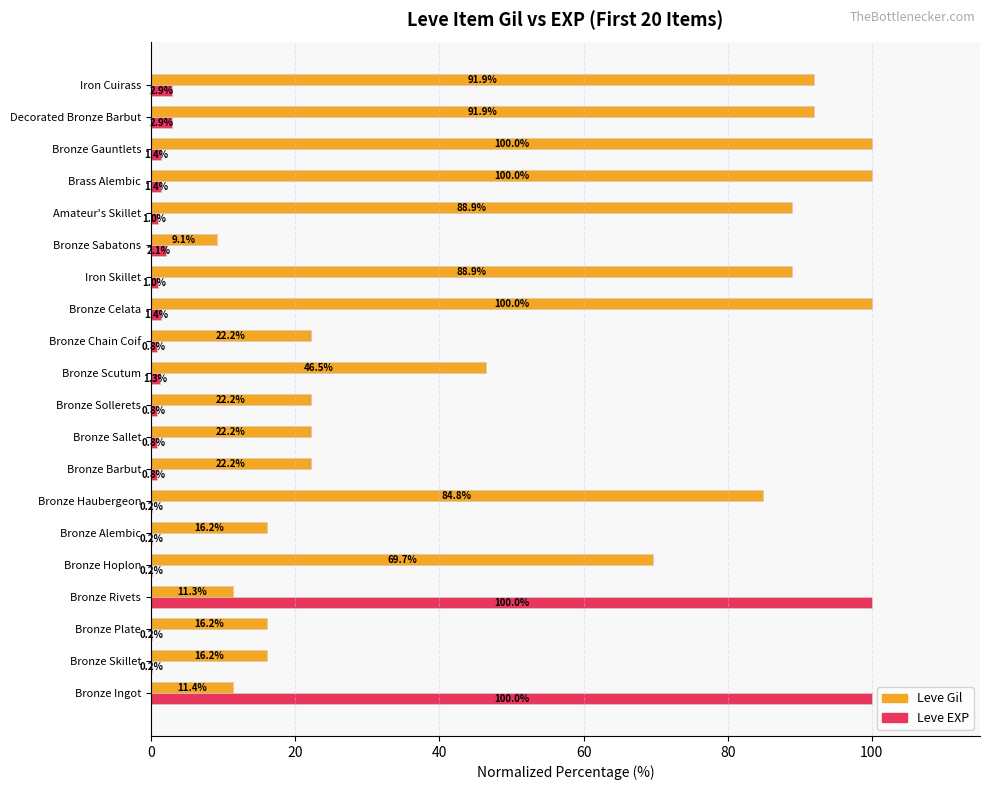

Where is Leve Gil nearest to the value 54?

Bronze Scutum